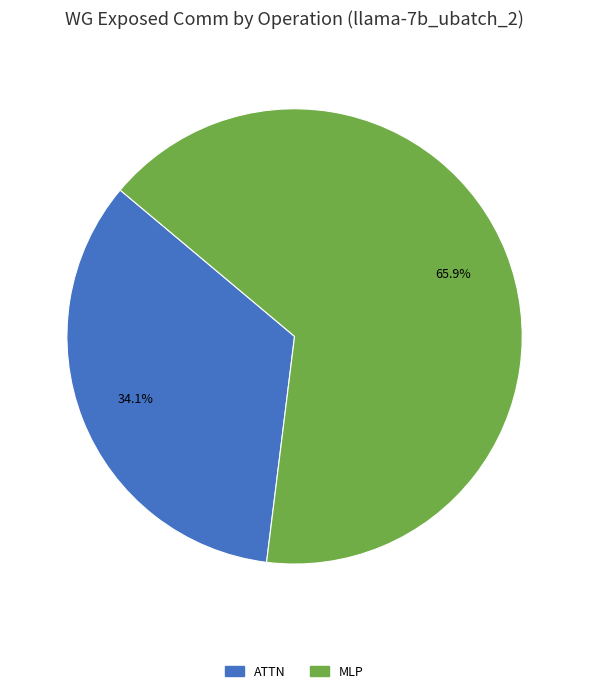

Rank the categories by value from lowest to highest.

ATTN, MLP